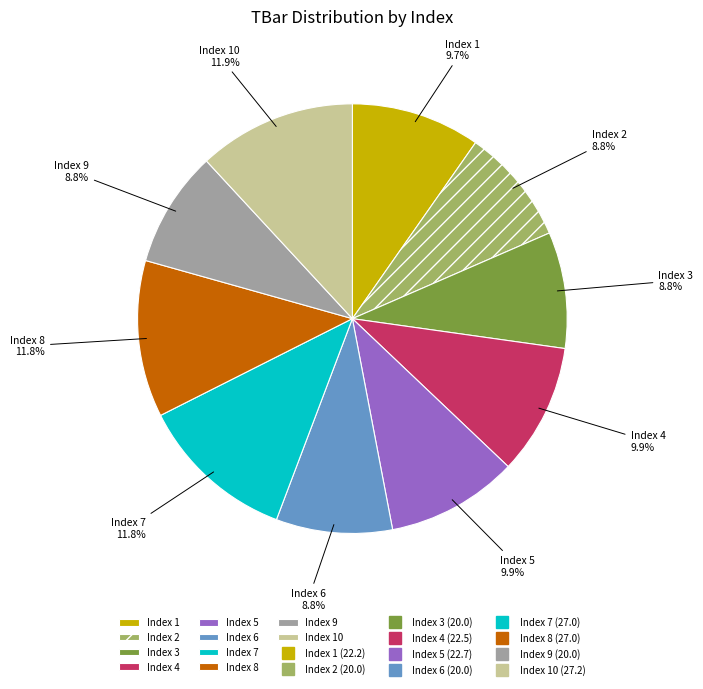

Is there a majority slice in this chart?

No